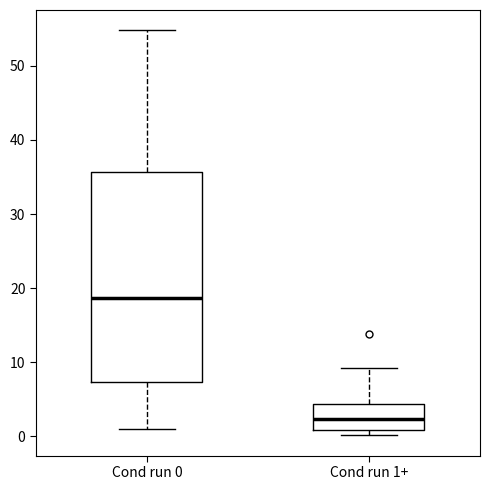

Reading left to right, transcribe this box plot: for each box, give where its median line is, the range the box spans, and where its two whiskers end, as read against the y-axis. The values are not printed on the chart, so give them approximately, as read against the axis.

Cond run 0: median 19, box 7 to 36, whiskers 1 to 55
Cond run 1+: median 2, box 1 to 4, whiskers 0 to 9